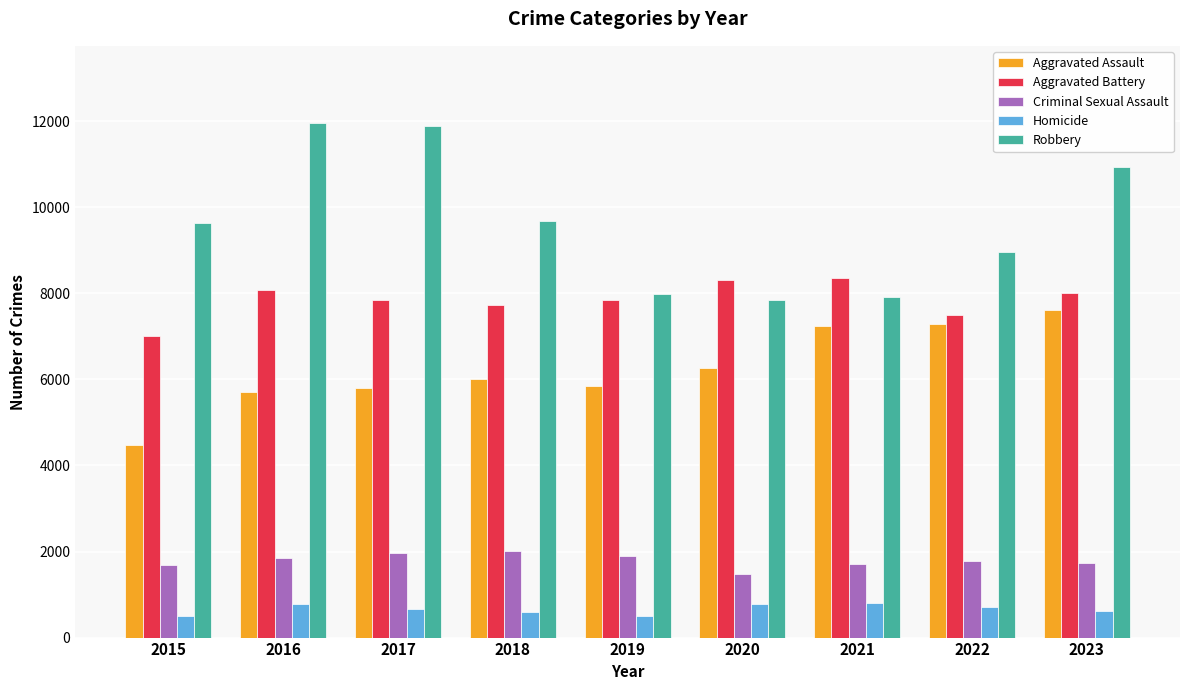

Which series has the largest total across all categories?

Robbery